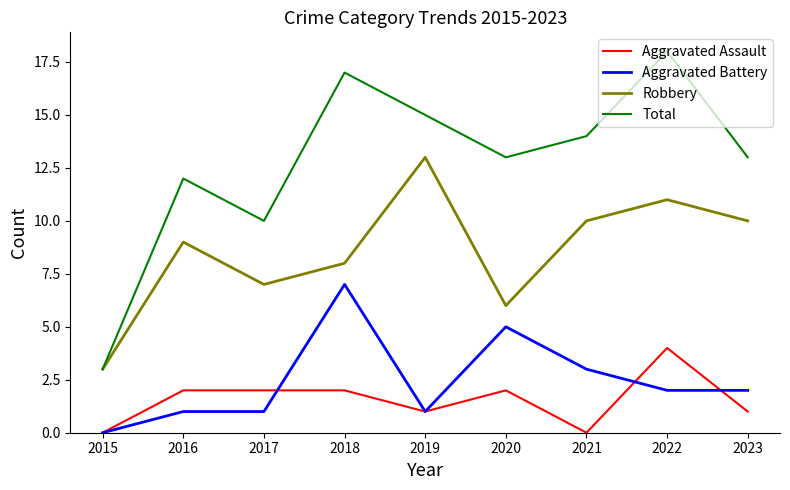

Is the value of Robbery at 2022 greater than the value of Total at 2016?

No